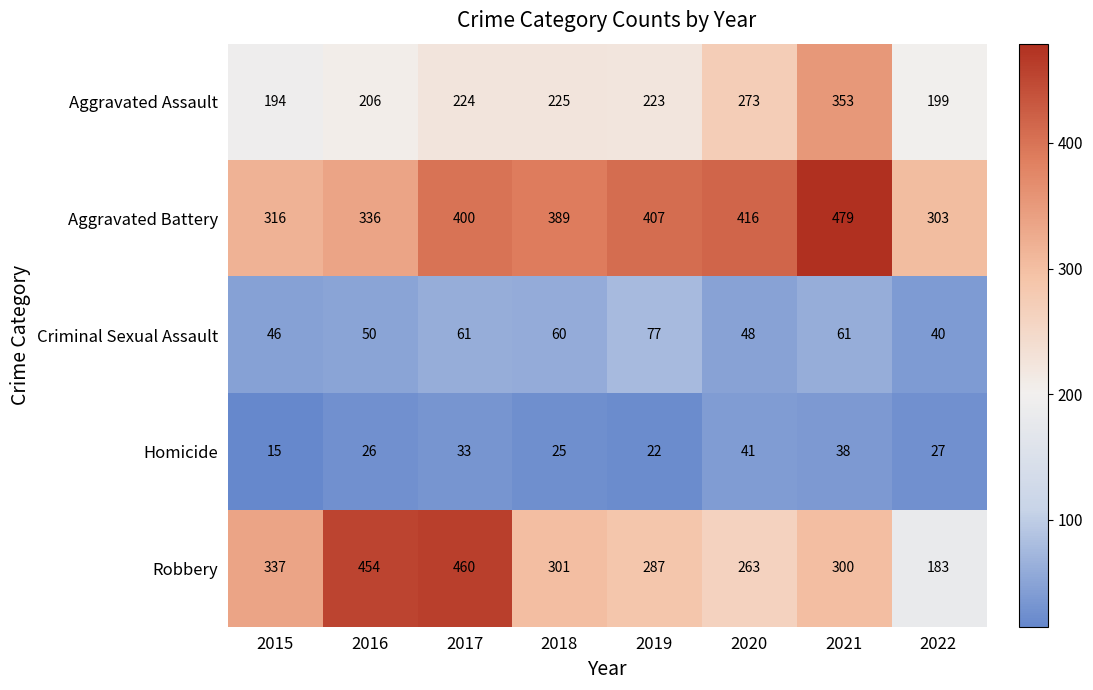

At which category is the sum across all series the highest?

2021